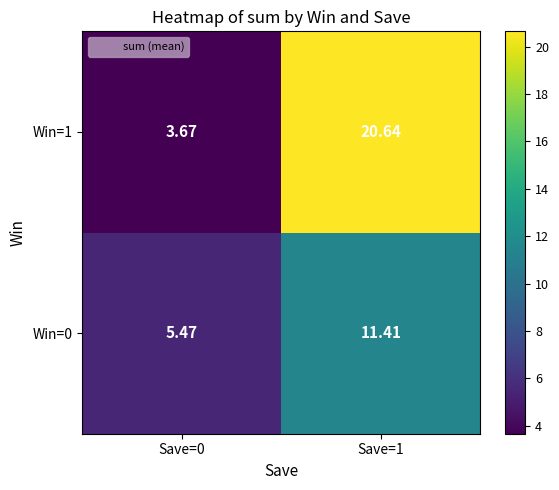

Is the value of Win=1 at Save=1 greater than the value of Win=0 at Save=1?

Yes